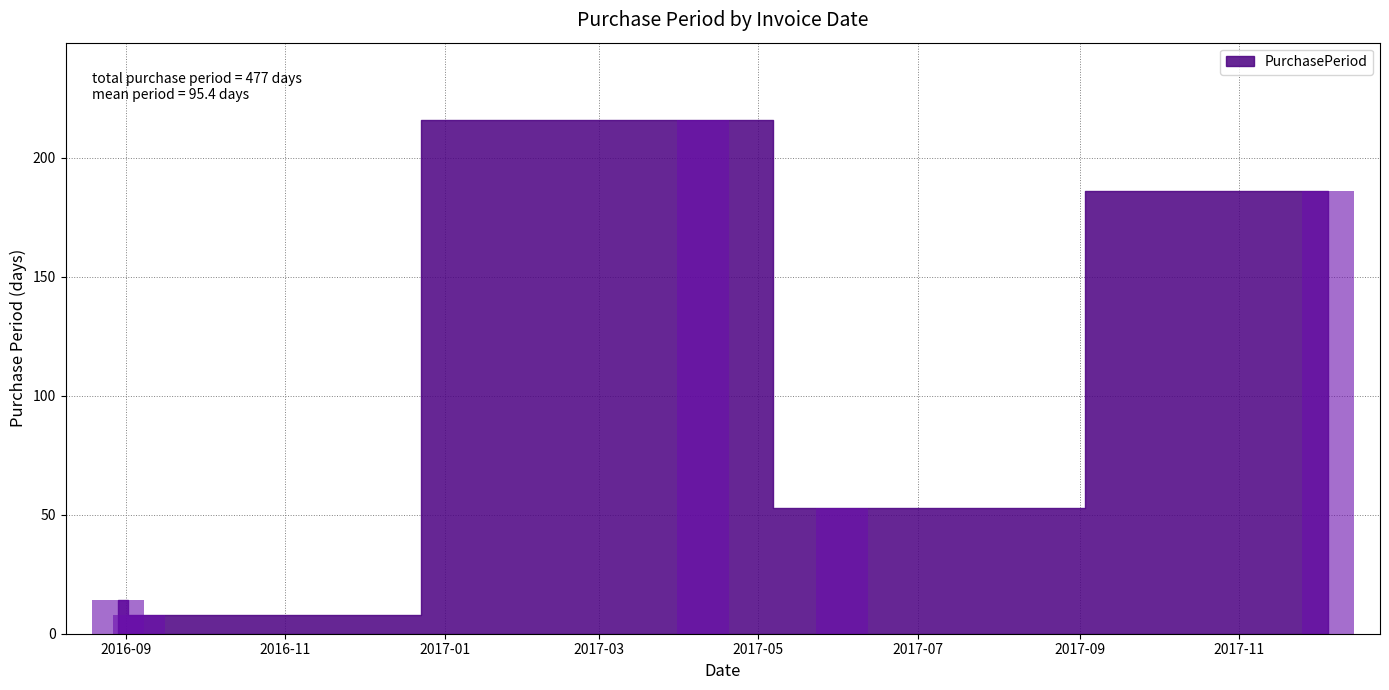

What is the greatest value displayed?

216